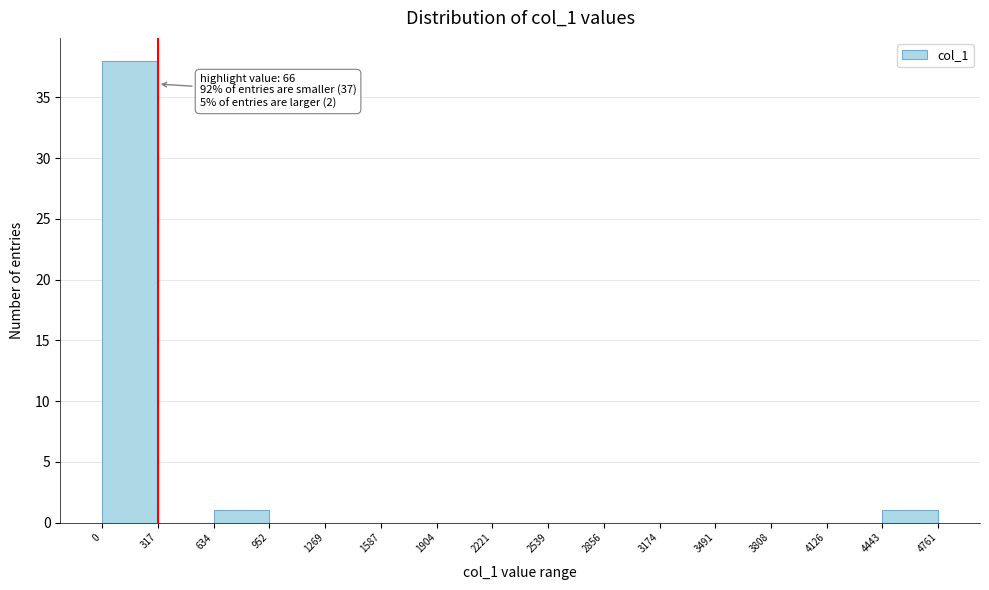

Which range on the x-axis has the tallest bar?

0 to 317